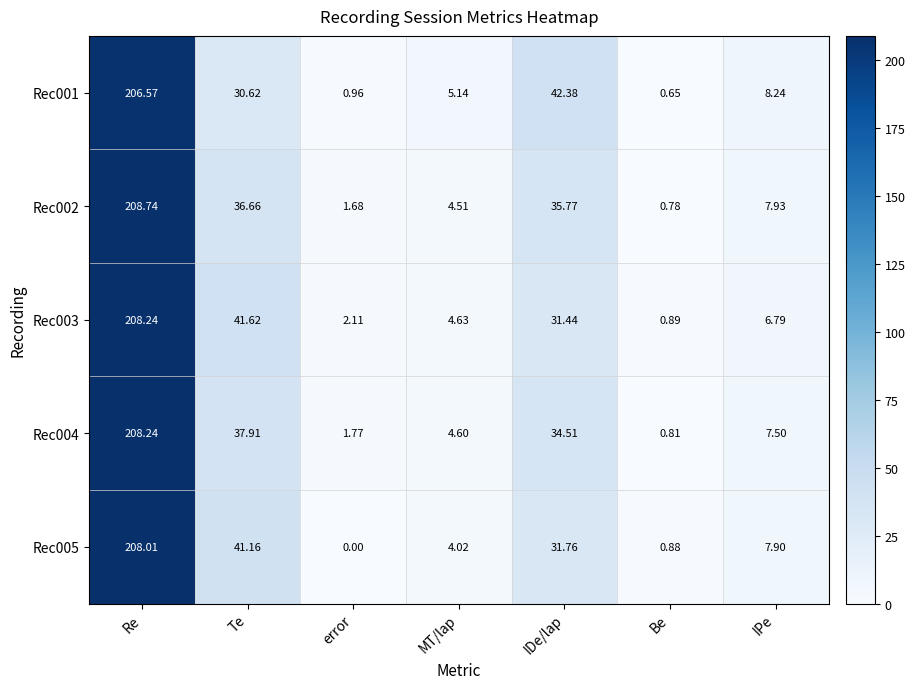

Which series has the widest spread of values?

Rec005